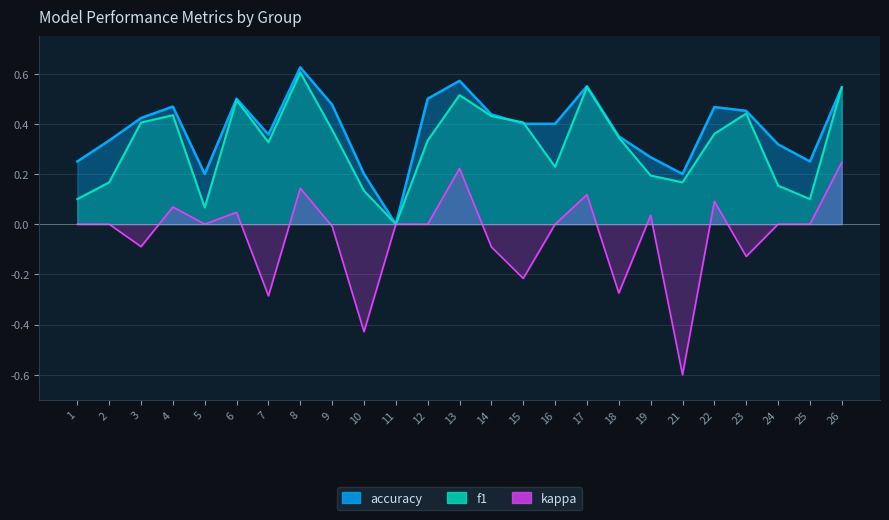

List the labels in order of kappa value, smallest first.

21, 10, 7, 18, 15, 23, 14, 3, 9, 1, 2, 5, 11, 12, 16, 24, 25, 19, 6, 4, 22, 17, 8, 13, 26